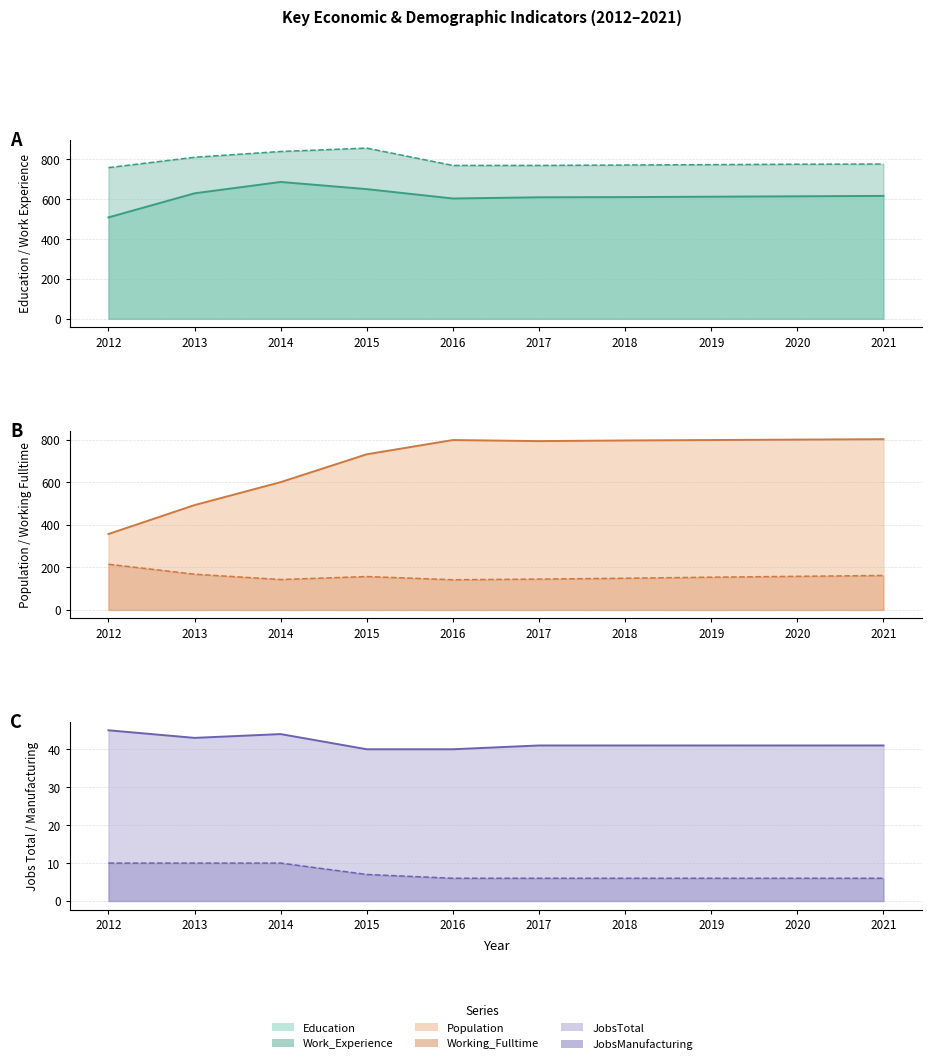

How many interior local valleys does the Population series have?

1